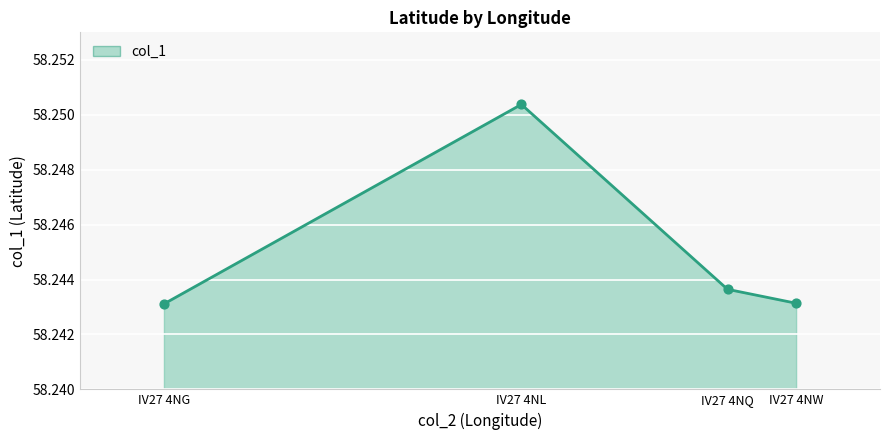

Which has a higher value, IV27 4NQ or IV27 4NL?

IV27 4NL